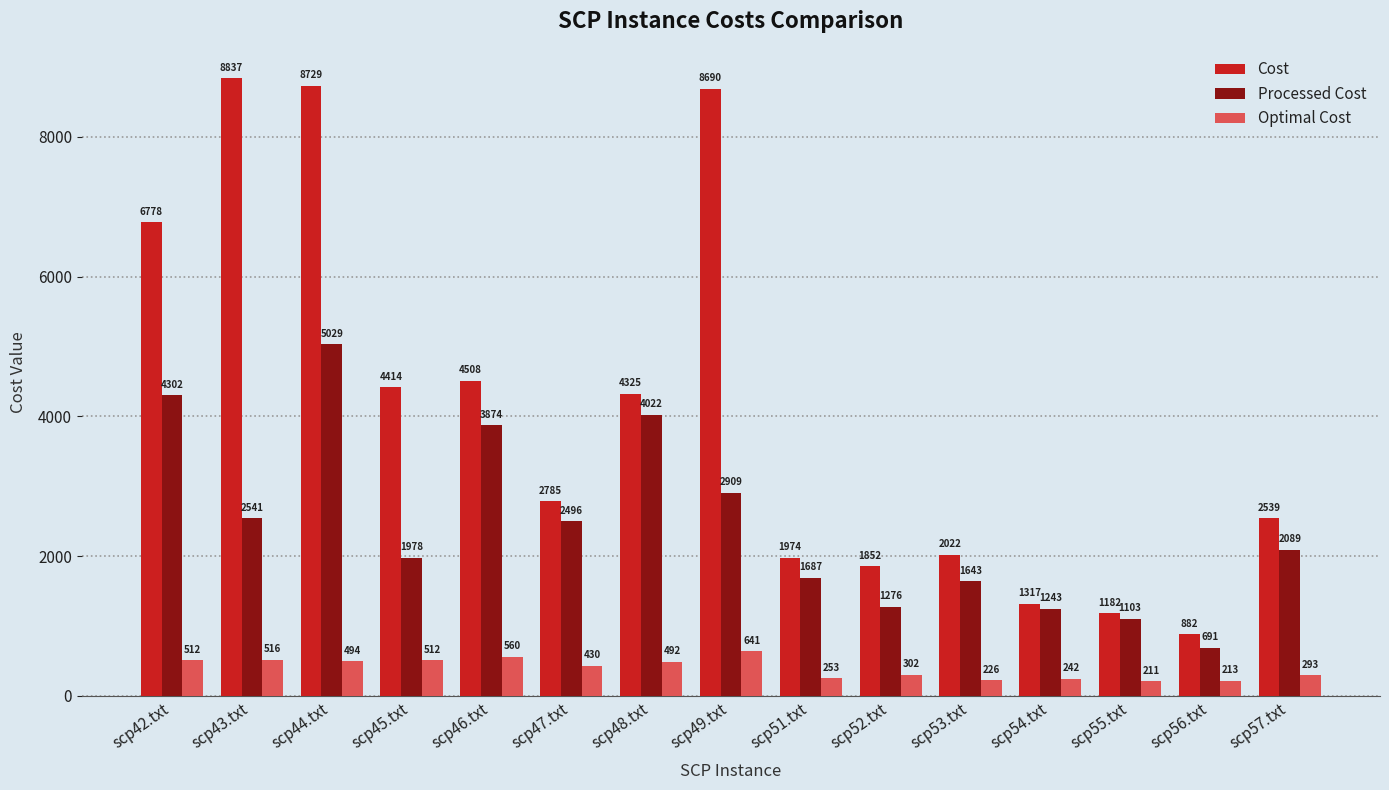

What is the label of the 11th bar from the left?

scp53.txt